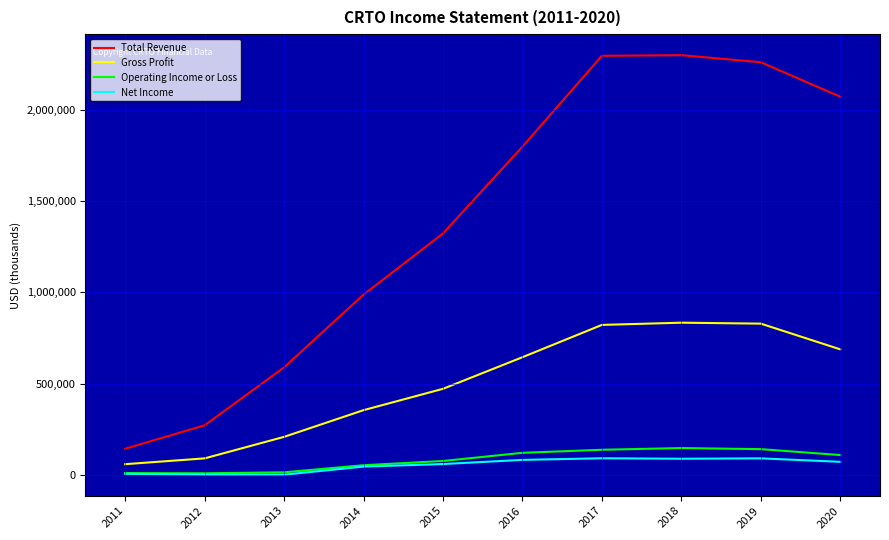

What is the minimum value for Total Revenue?

143600